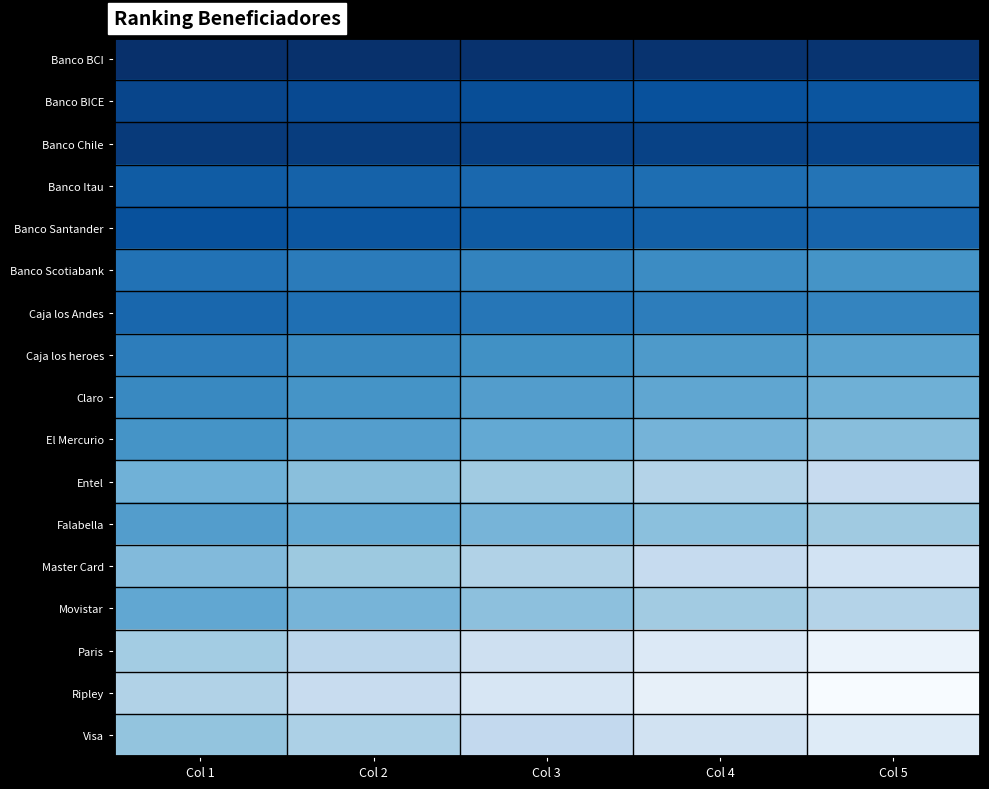

Which has a higher value, Col 2 or Col 1?

Col 2